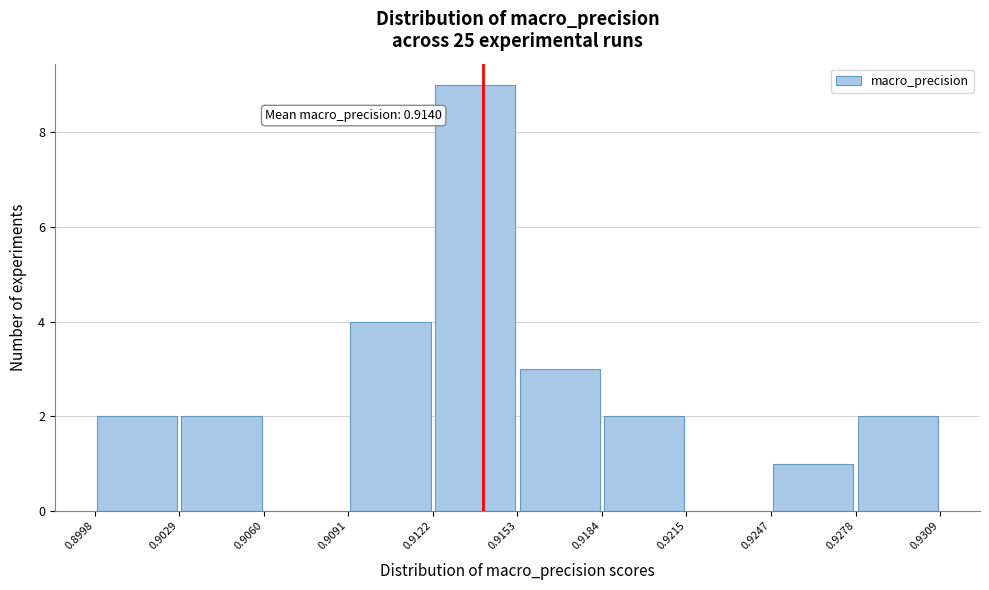

Which range on the x-axis has the tallest bar?

0.9122 to 0.9153